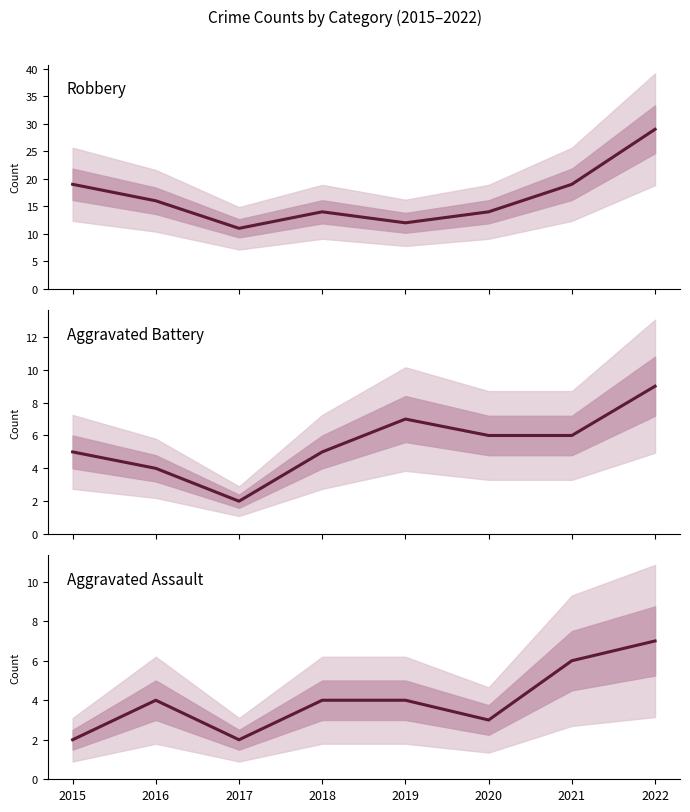

What is the highest value of the Aggravated Assault series?

7